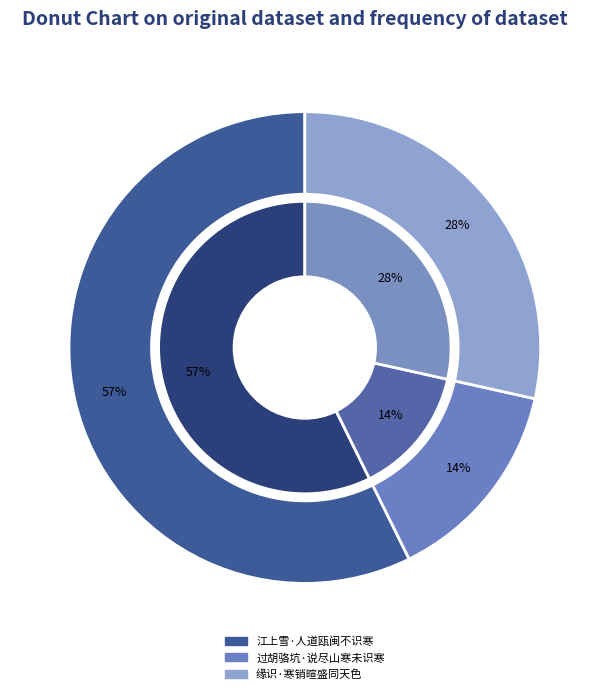

To the nearest percent, what percentage of the pie is 江上雪·人道瓯闽不识寒?

57%